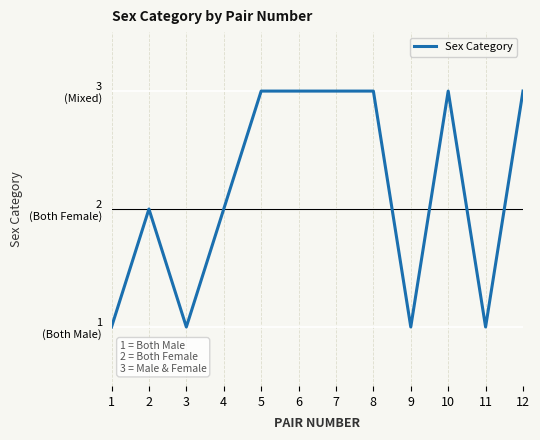

What is the value of the 6th point from the left?

3